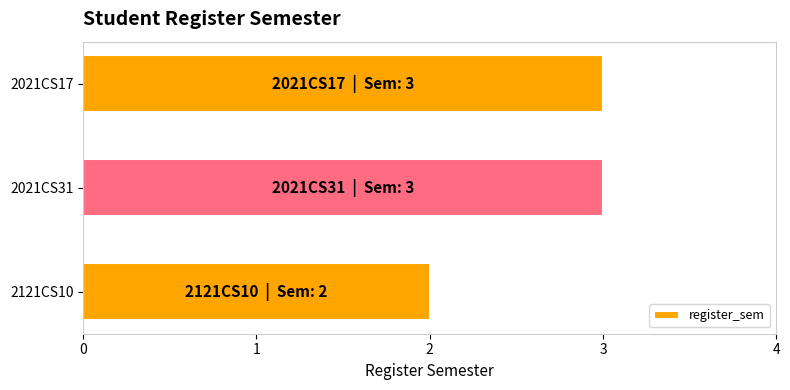

What is the maximum value shown in the chart?

3